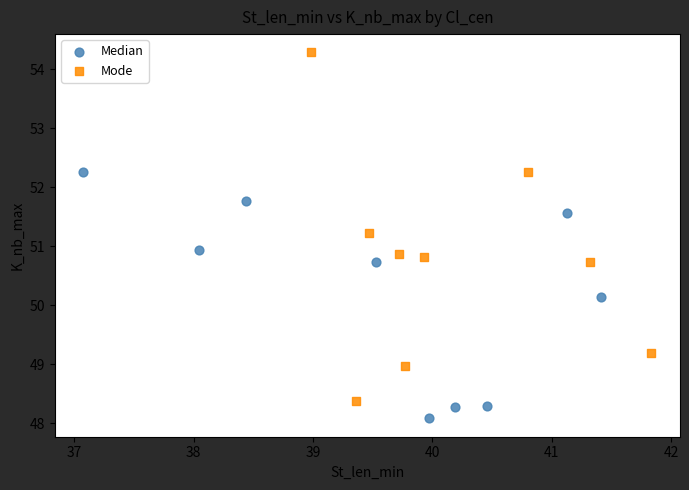

Which series has the widest spread of Y values?

Mode